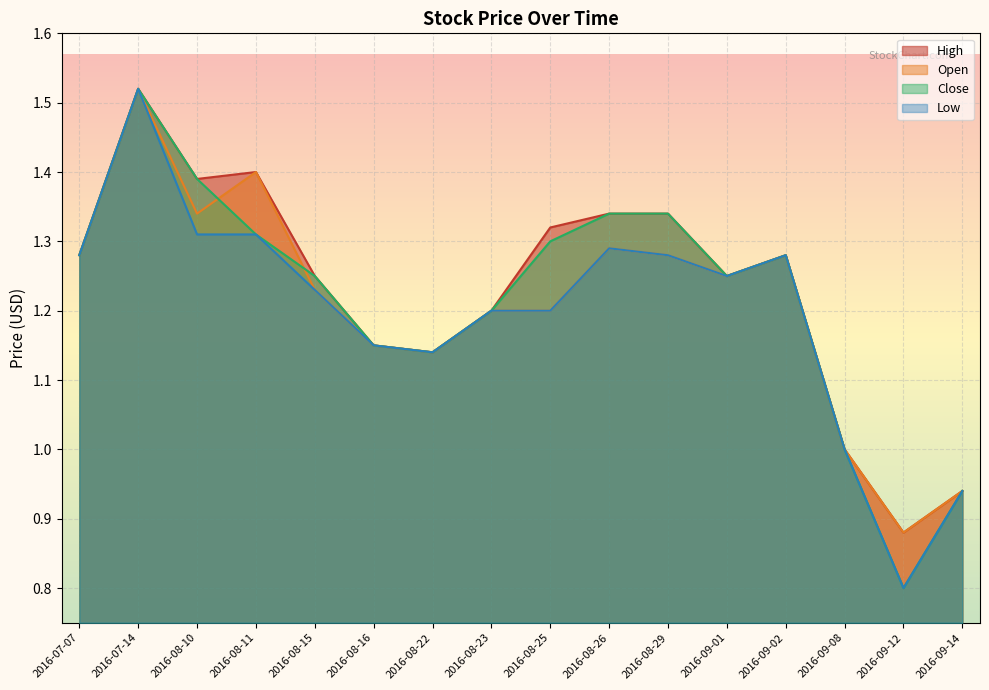

How many lines are shown in the chart?

4